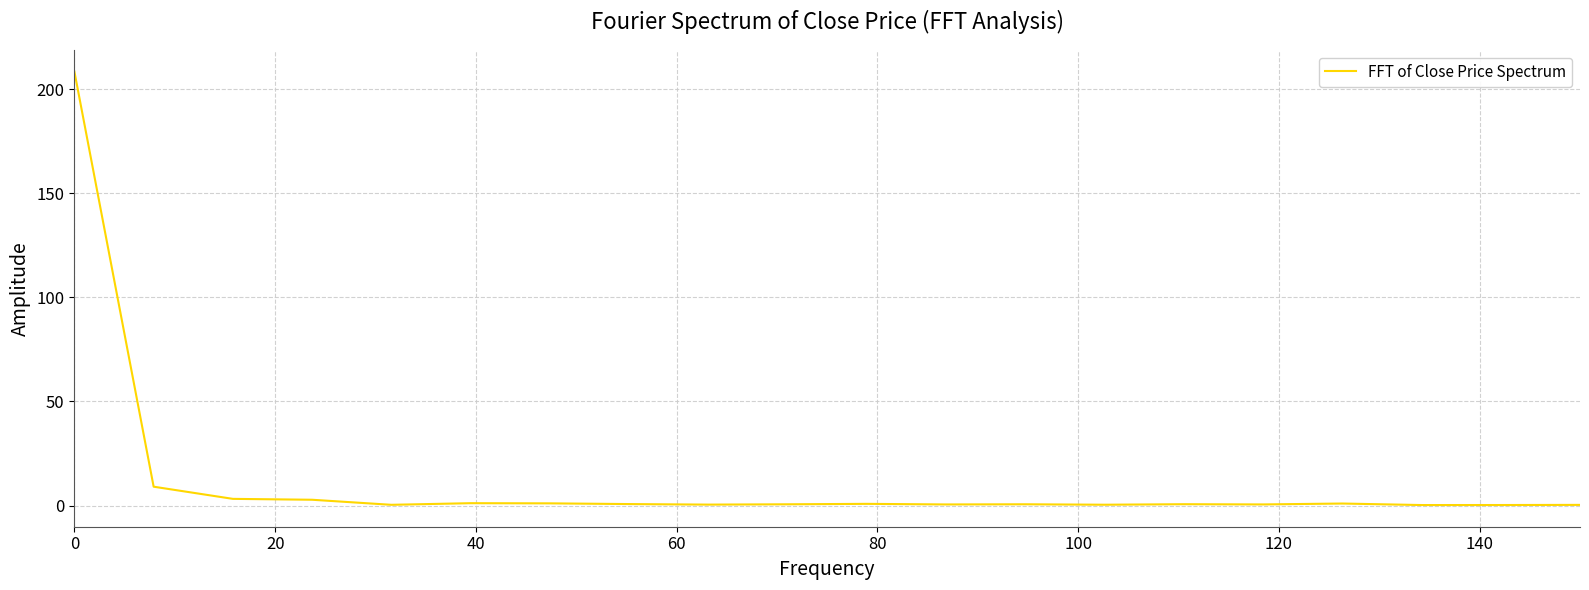

Is this an area chart (filled region under the line)?

No